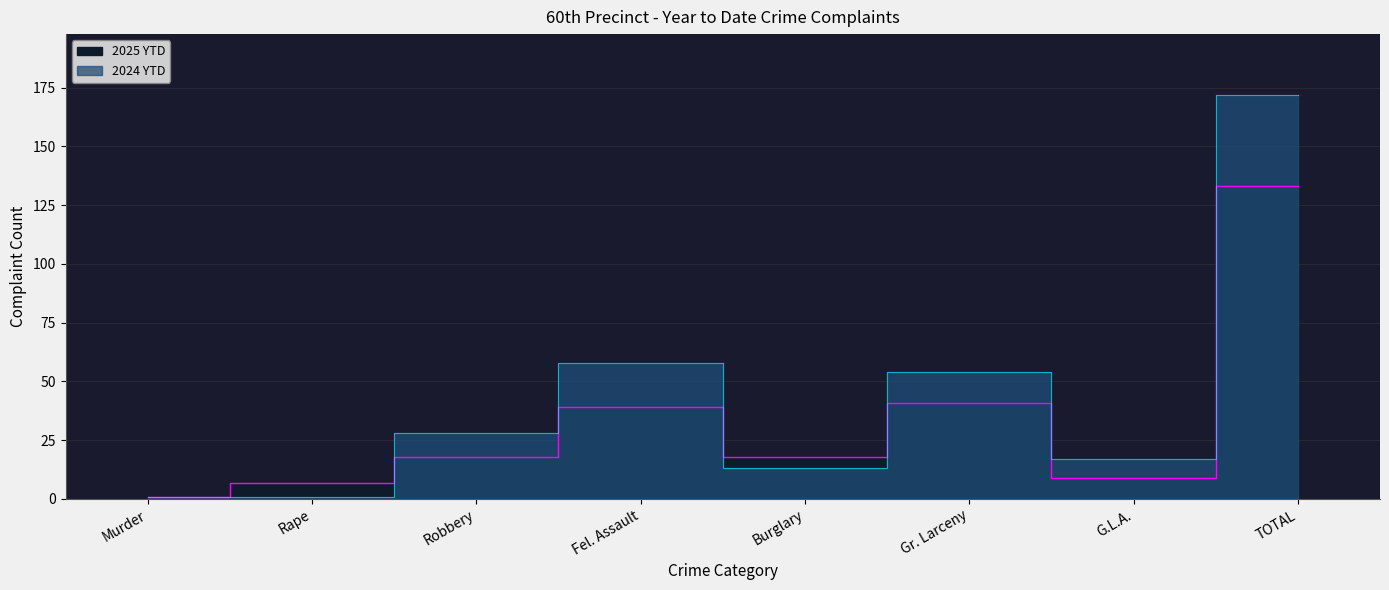

True or false: 2025 YTD and 2024 YTD intersect in this chart.

True